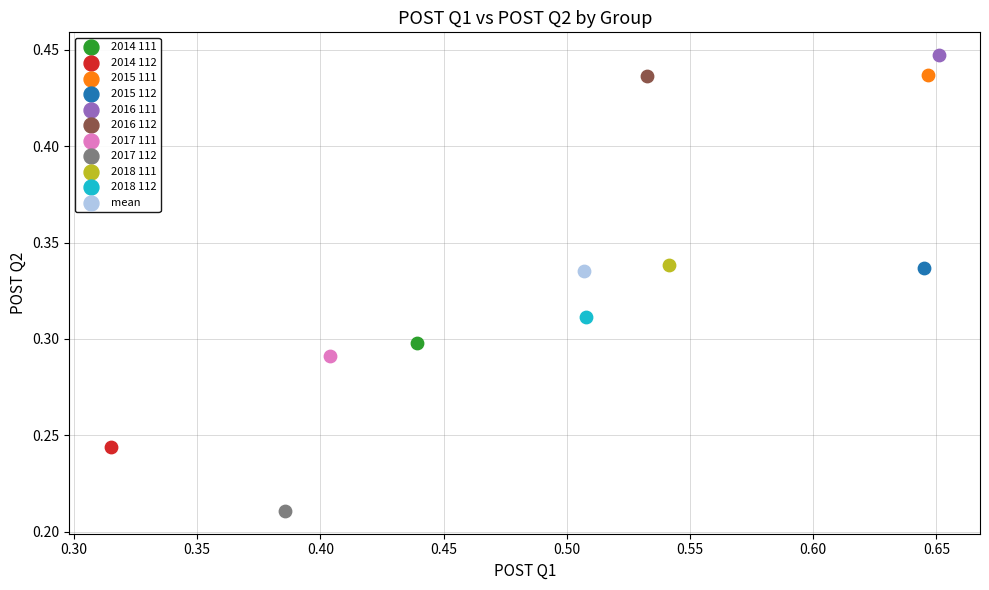

What are all the series names shown in the legend?

2014 111, 2014 112, 2015 111, 2015 112, 2016 111, 2016 112, 2017 111, 2017 112, 2018 111, 2018 112, mean